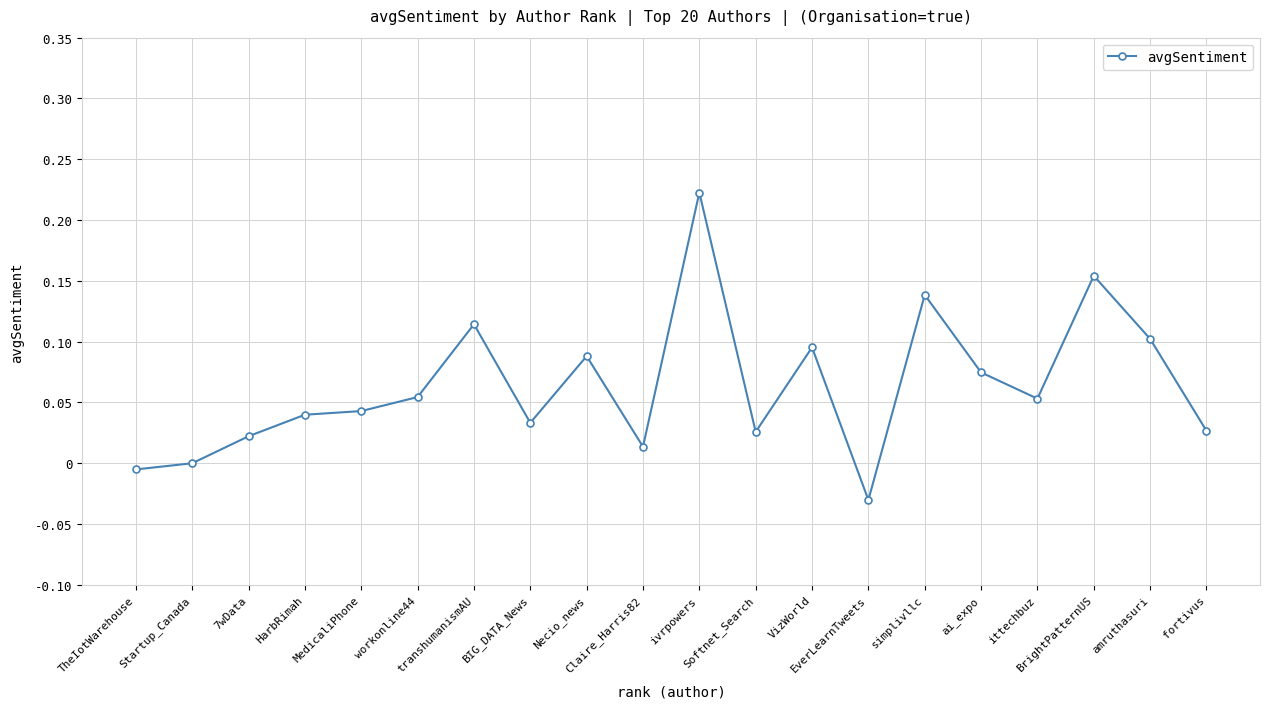

True or false: the data has more than 0 interior local peaks.

True